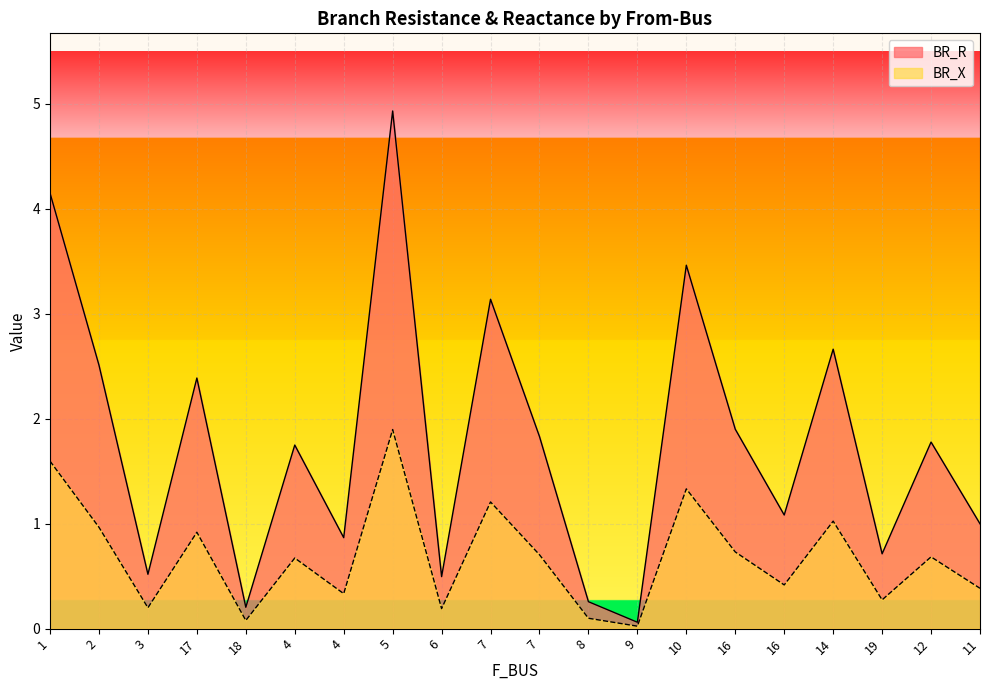

What is the sum of all BR_X values?

13.7